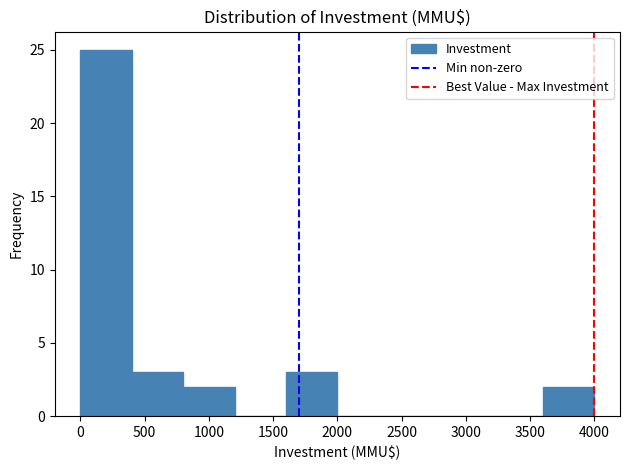

Reading left to right, list every bar in this chart as the range it spans on the x-axis followed by its height. The values are not printed on the chart, so give them approximately, as read against the axis.

0 to 400: 25
400 to 800: 3
800 to 1200: 2
1200 to 1600: 0
1600 to 2000: 3
2000 to 2400: 0
2400 to 2800: 0
2800 to 3200: 0
3200 to 3600: 0
3600 to 4000: 2